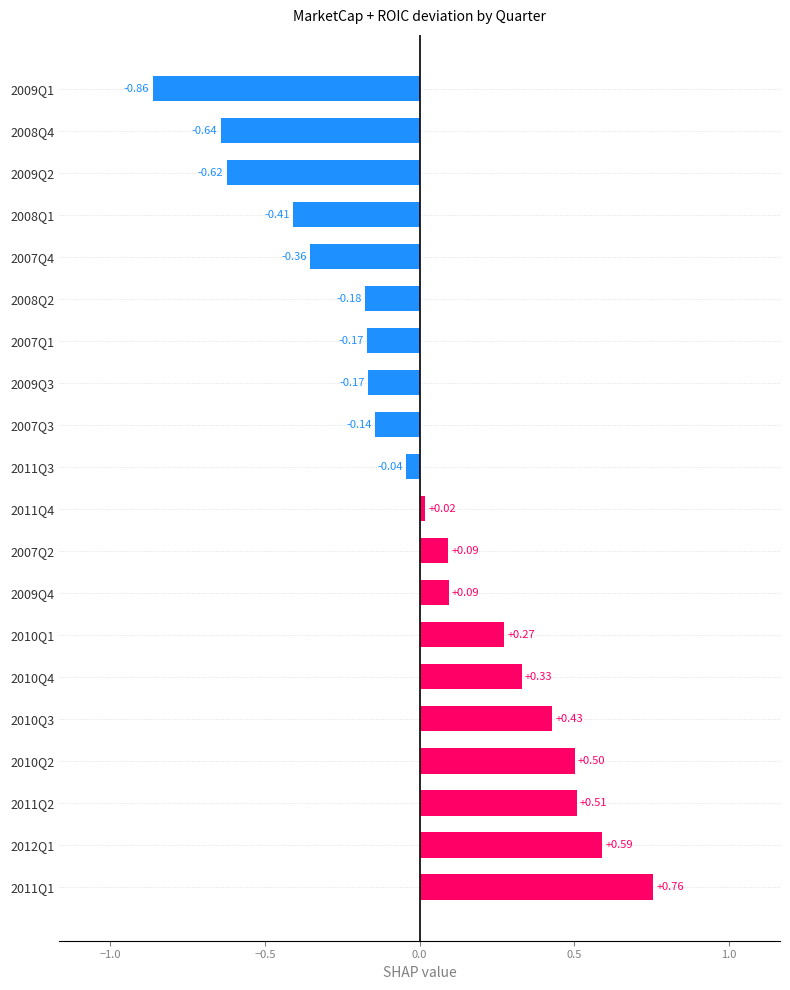

Which category has the highest value across all series?

2011Q1